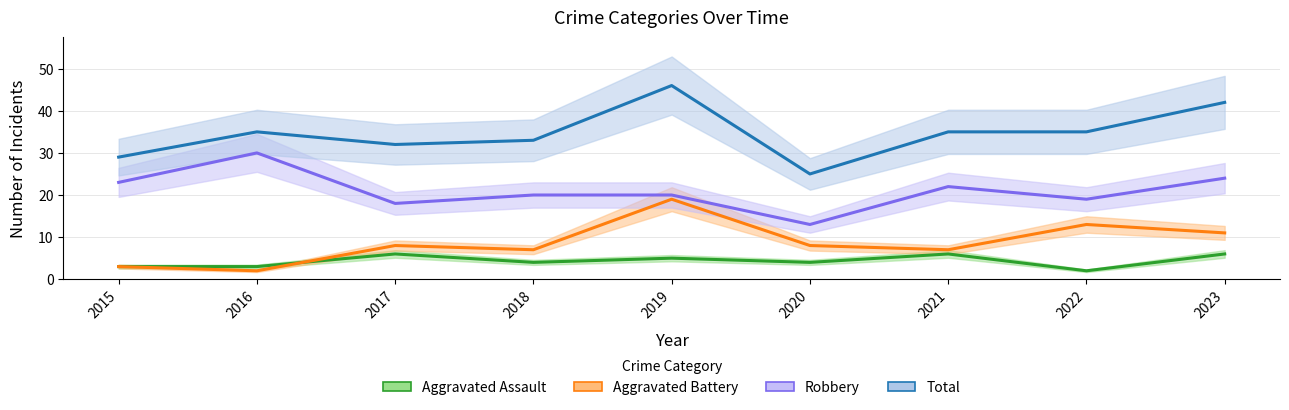

List the series in order of their peak value, highest first.

Total, Robbery, Aggravated Battery, Aggravated Assault